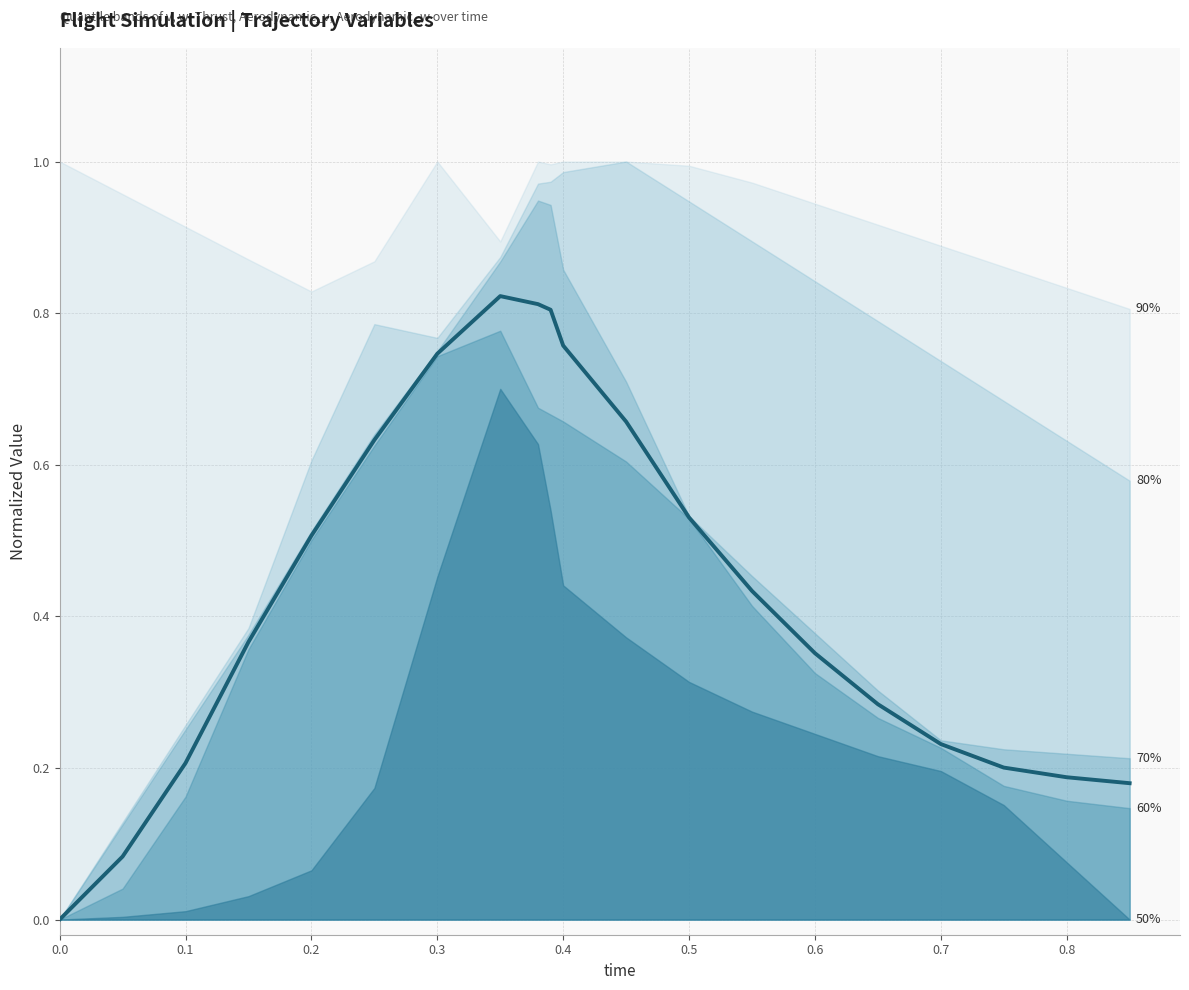

What is the value of the 17th point from the left?

0.2